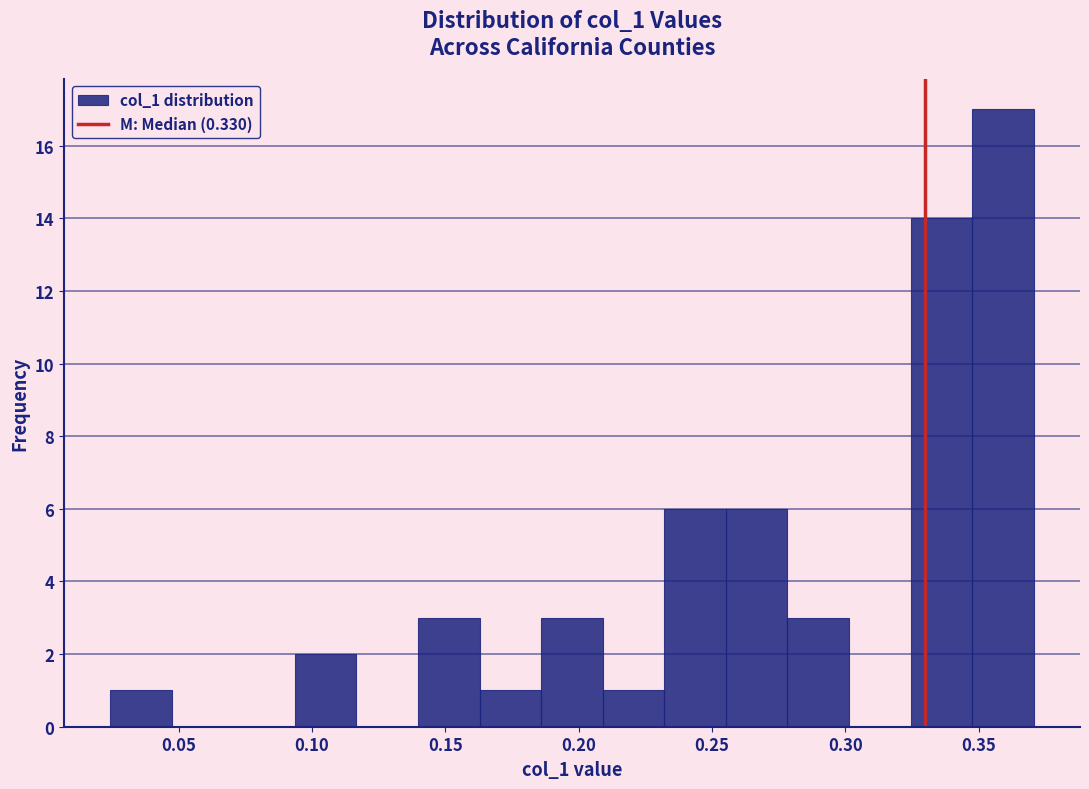

What is the height of the bar covering 0.255 to 0.280 on the x-axis? Neither the bar edges nor the heights are printed on the chart, so give them approximately, as read against the axes.

6